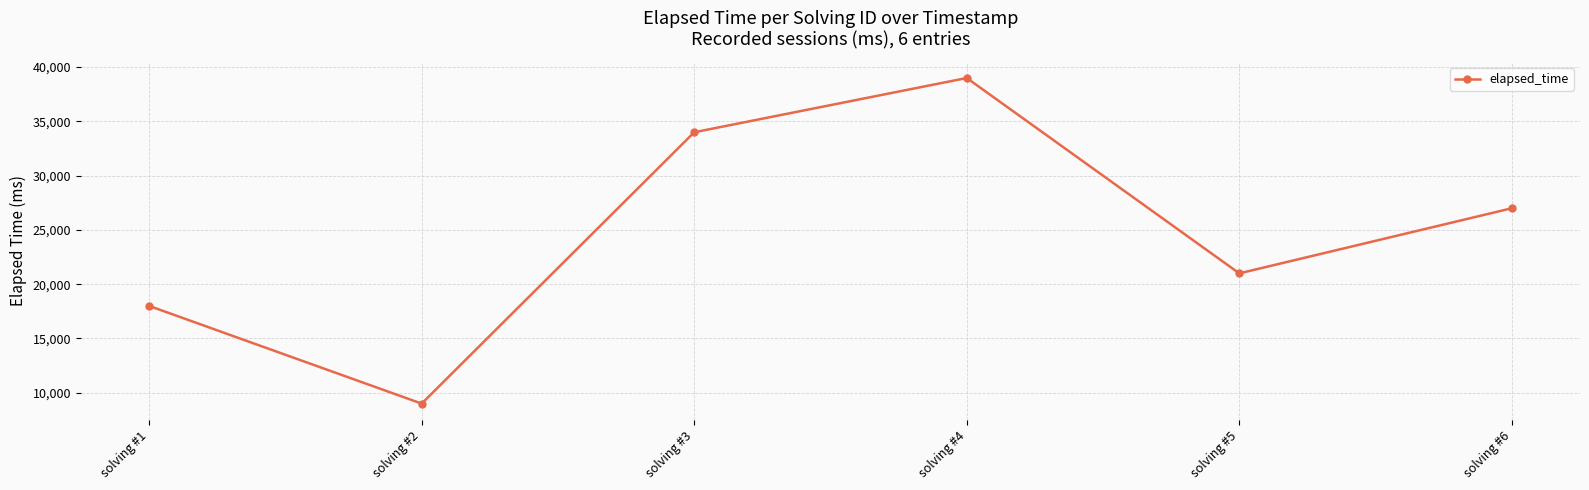

How many data points does each series have?

6